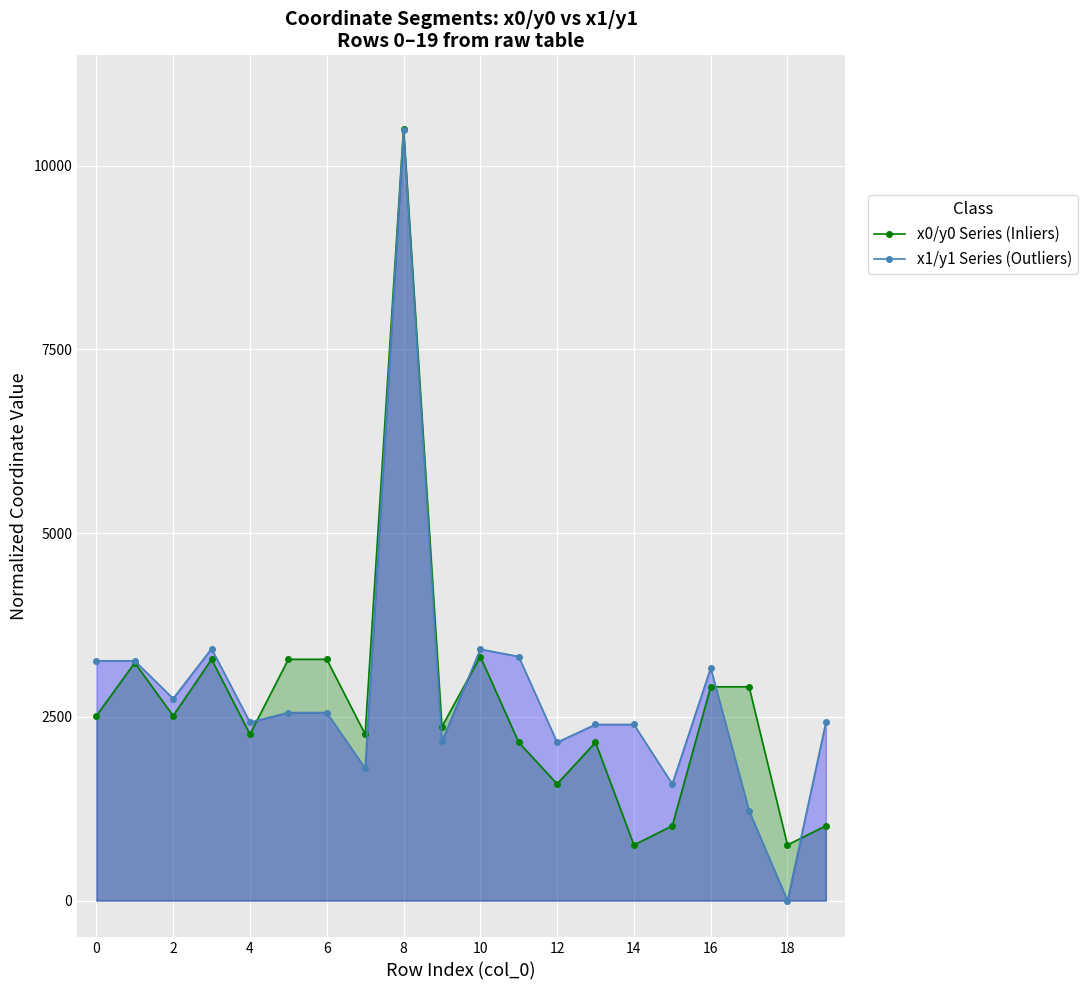

What is the total value across all series at 4?

4691.3